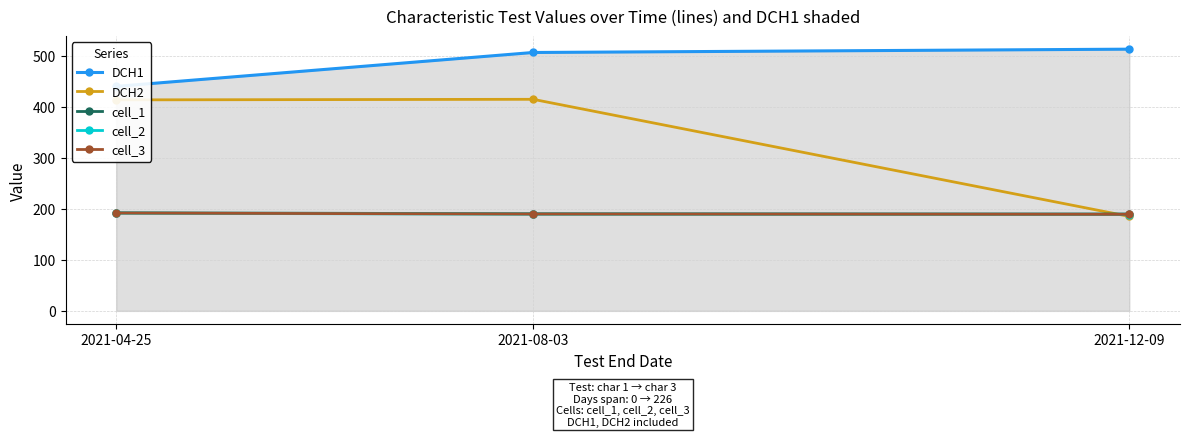

What is the greatest value displayed?

512.9